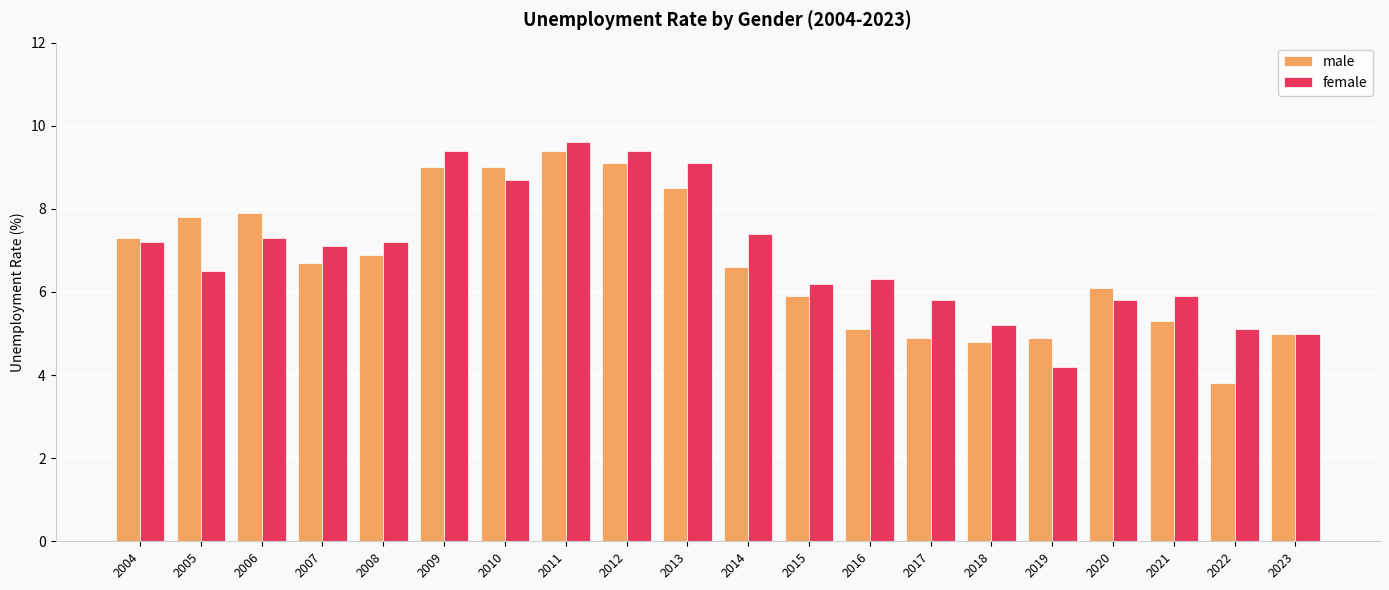

How many values in the female series exceed 7?

10